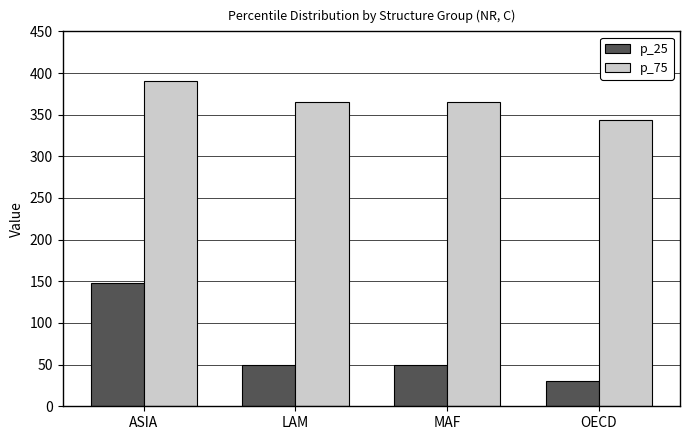

Reading left to right, what are all the values shown in this chart?

p_25: 148.0	49.7	49.7	30.4
p_75: 391.0	365.3	365.3	344.0